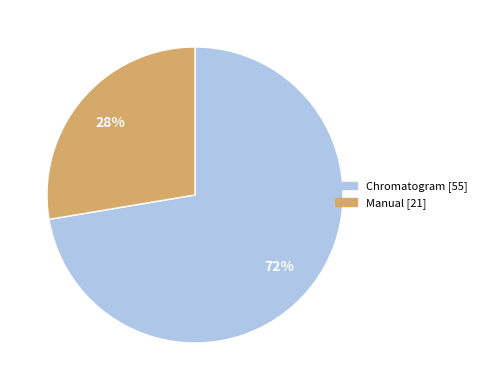

Rank the categories by value from lowest to highest.

Manual, Chromatogram